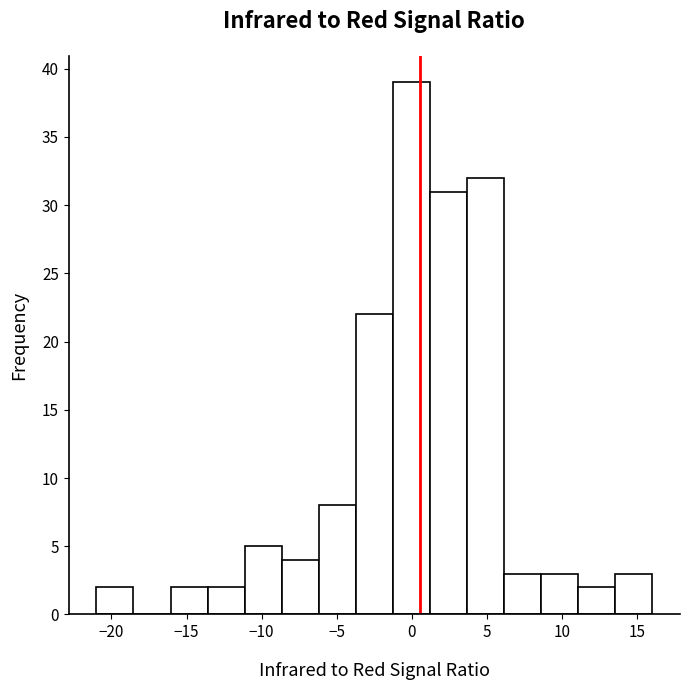

What is the height of the bar covering -13.5 to -11.0 on the x-axis? Neither the bar edges nor the heights are printed on the chart, so give them approximately, as read against the axes.

2